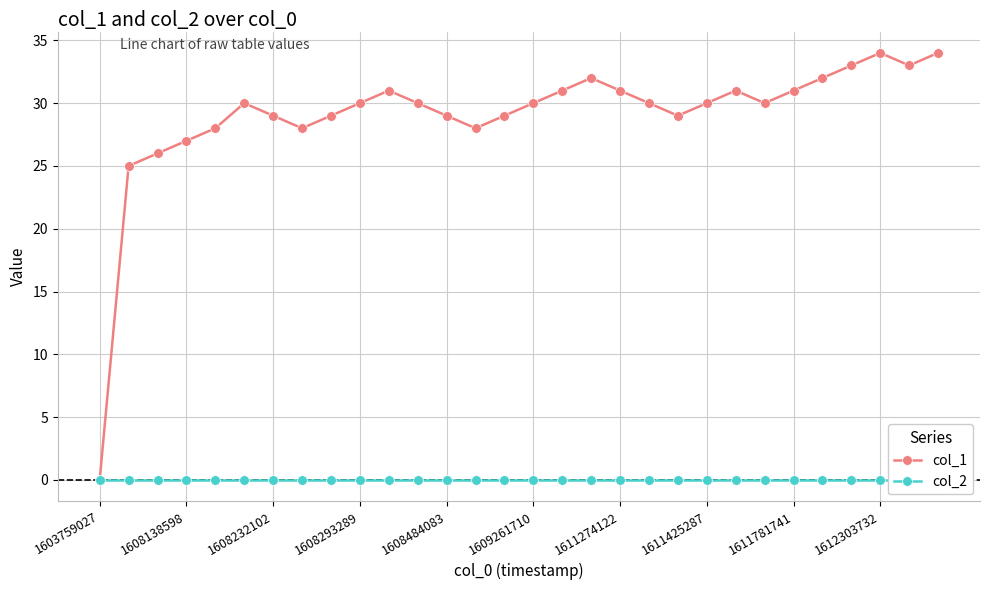

How many interior local valleys does the col_1 series have?

5